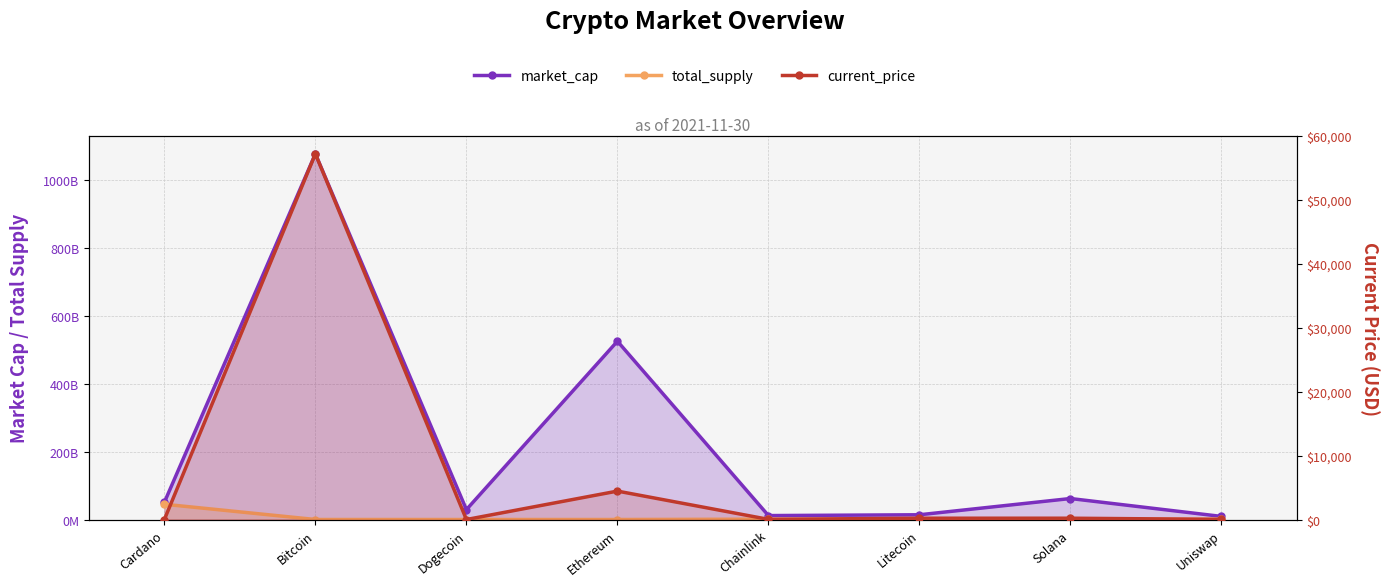

What is the difference between the highest and lowest values at Chainlink?

11609953466.0